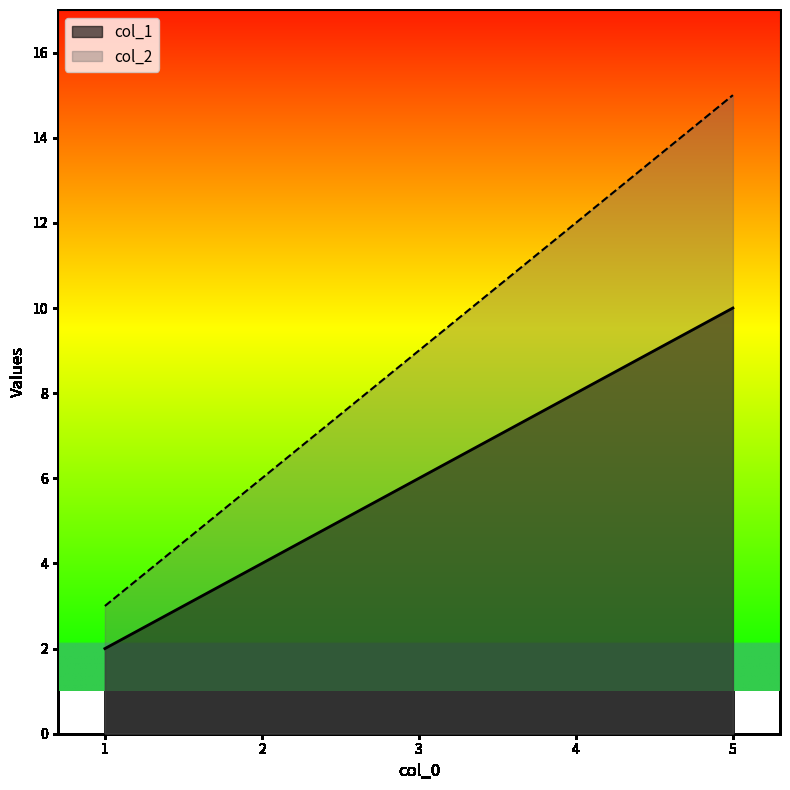

What is the minimum value shown in the chart?

2